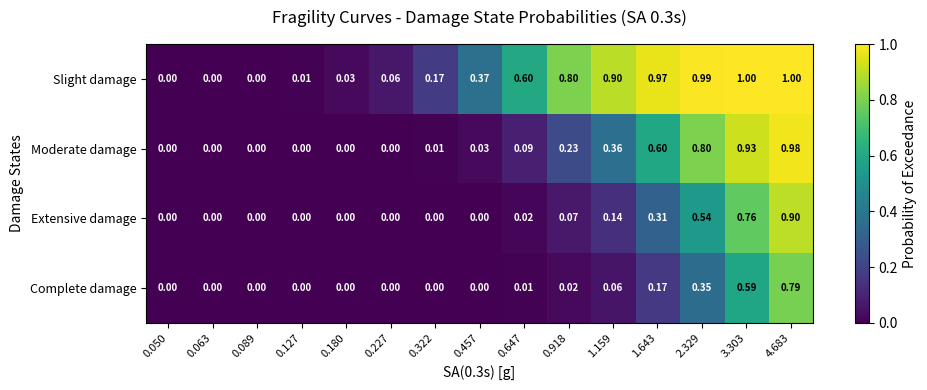

Which series has the largest total across all categories?

Slight damage